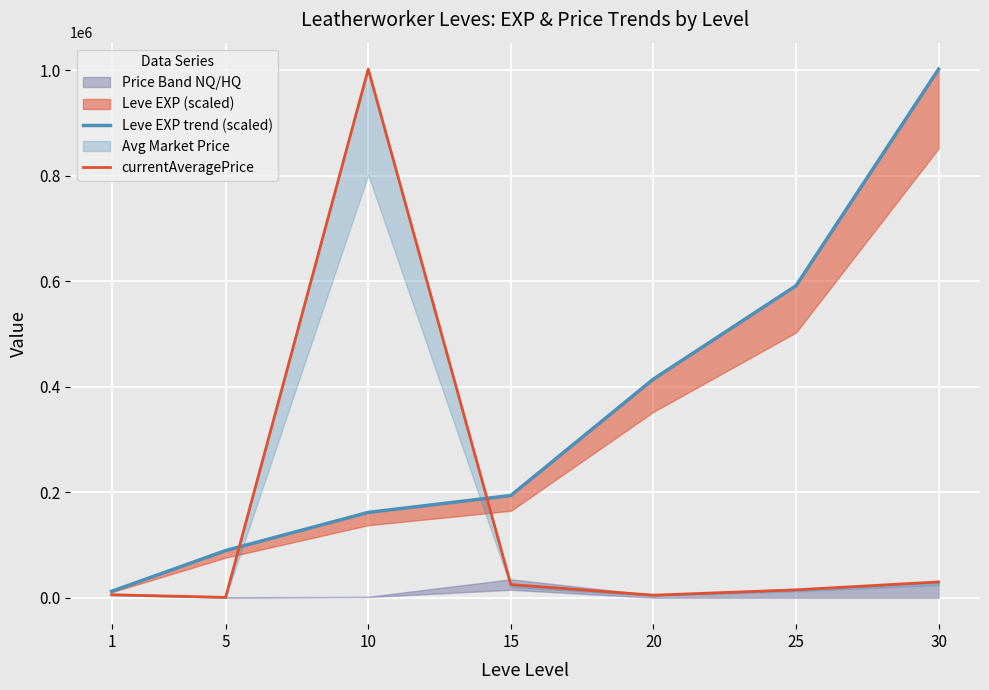

At which label does Leve EXP trend (scaled) reach its minimum?

1